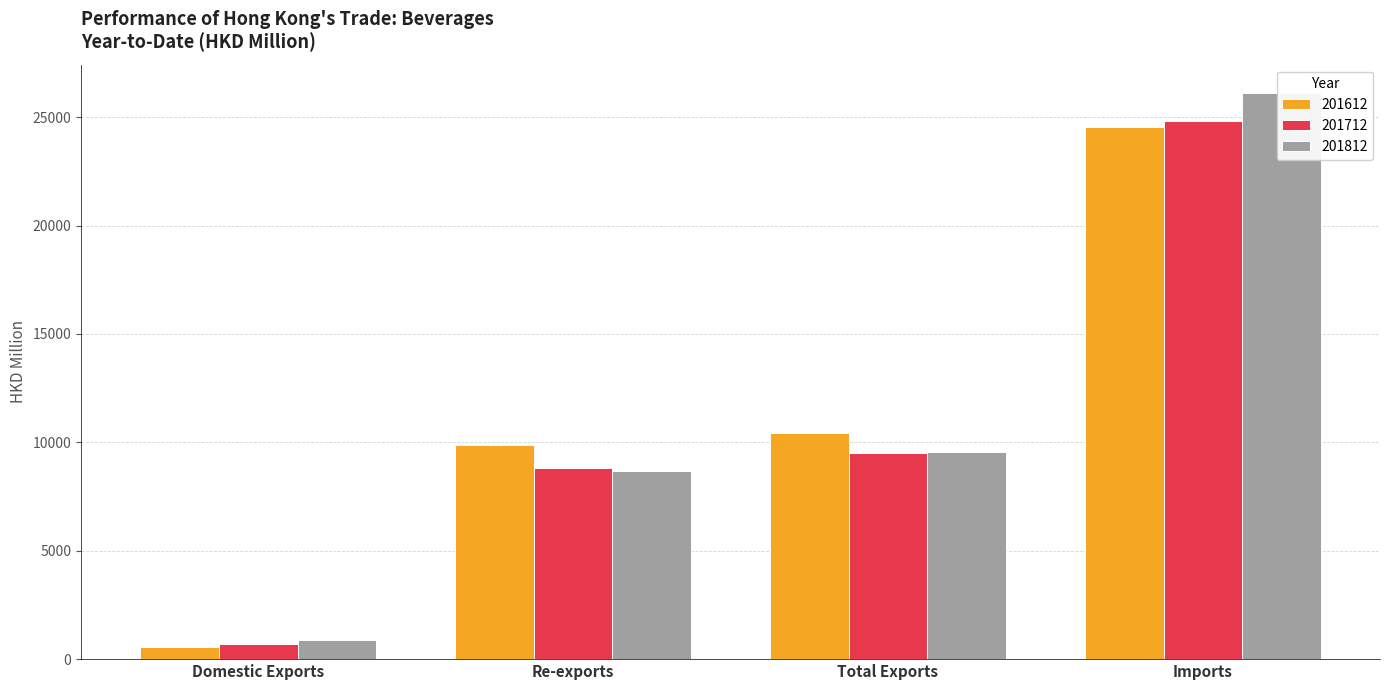

Where is 201712 nearest to the value 12757?

Total Exports